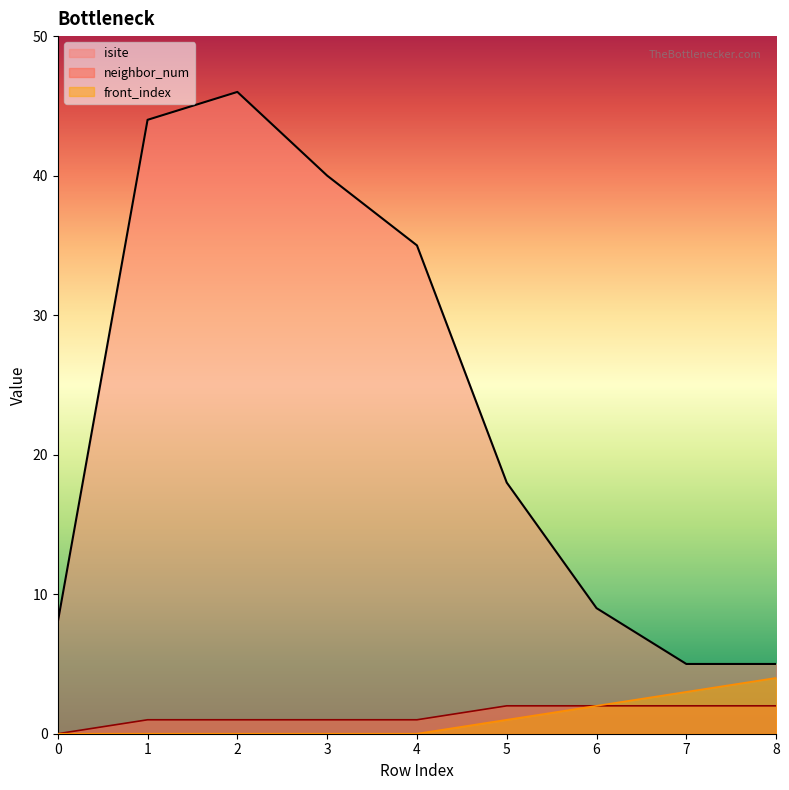

Does the chart display data point markers on the line(s)?

No